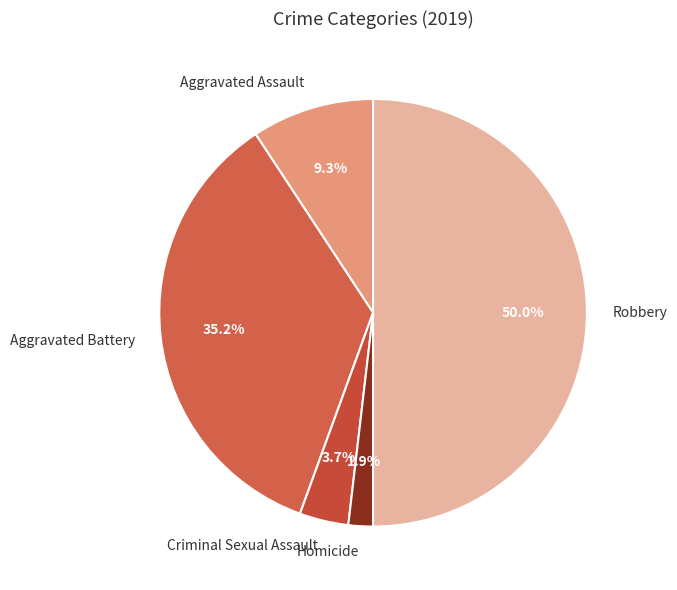

True or false: Aggravated Battery accounts for 48% of the total.

False